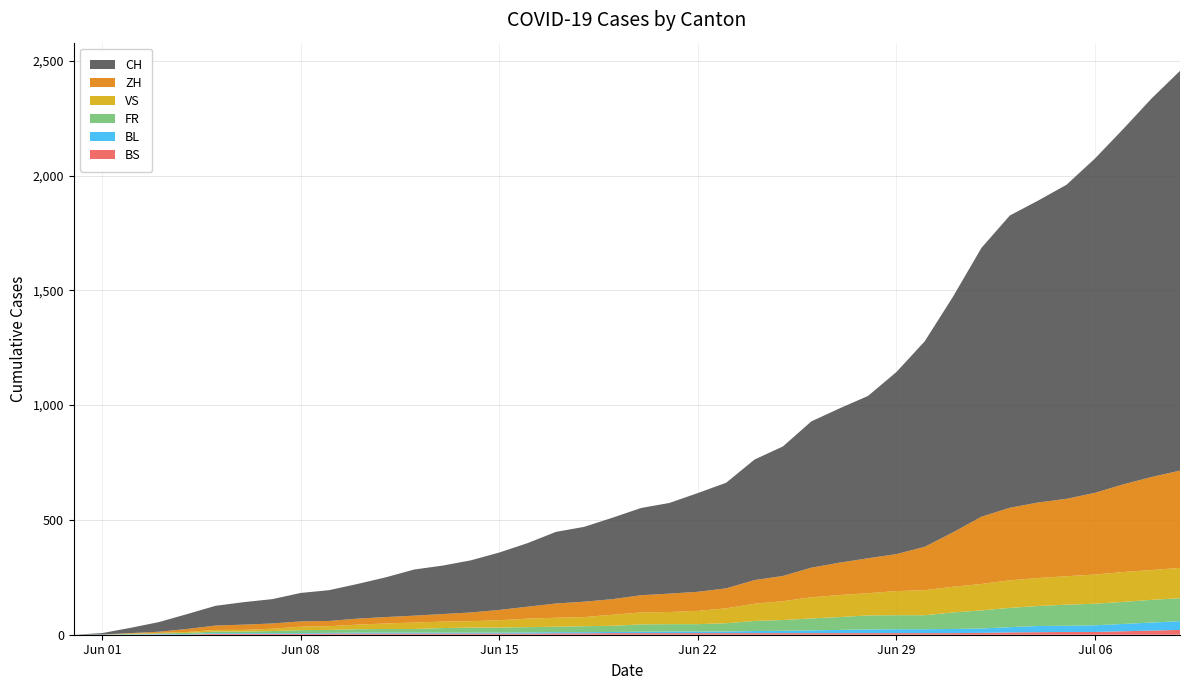

Reading right to left, what are all the values shown in this chart?

BS: 21	18	15	12	12	11	10	8	7	7	7	7	7	7	7	7	7	7	7	7	7	6	6	5	5	5	5	5	5	5	5	4	4	4	4	1	1	0	0	0
BL: 38	35	32	29	27	27	23	19	18	17	17	16	14	12	10	9	7	7	7	6	5	5	5	5	4	4	4	4	4	4	3	3	3	3	3	2	2	1	1	0
FR: 100	99	96	94	92	87	84	79	72	61	61	61	56	52	47	44	36	32	32	32	27	26	24	23	22	22	20	16	16	15	13	13	9	7	7	5	3	2	0	0
VS: 132	130	130	127	124	122	120	115	112	109	105	97	96	92	82	75	65	58	53	52	48	40	39	37	32	28	28	28	24	20	16	15	10	7	7	4	2	2	0	0
ZH: 424	405	382	356	337	329	316	293	237	189	161	152	141	129	110	103	87	83	80	75	68	67	62	52	45	38	33	30	28	26	23	23	23	23	19	13	5	2	0	0
CH: 1741	1649	1548	1456	1368	1315	1273	1171	1027	895	793	707	672	637	564	525	460	430	395	380	355	326	312	277	250	227	211	201	173	151	134	124	106	98	86	65	42	23	6	0